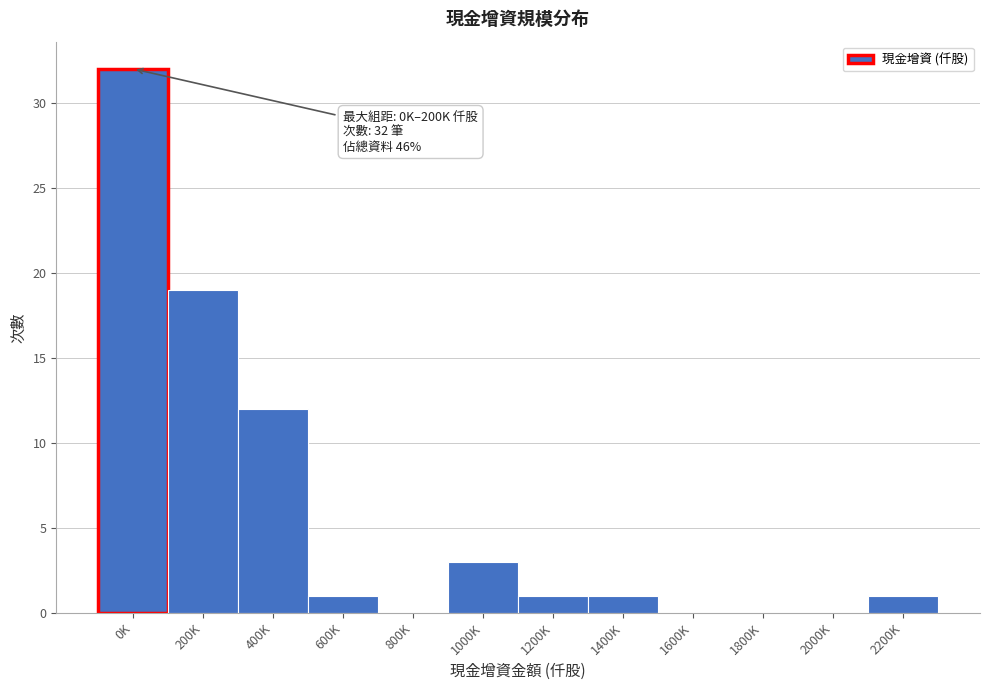

Reading right to left, extract all data points from this chart.

2200K=1	2000K=0	1800K=0	1600K=0	1400K=1	1200K=1	1000K=3	800K=0	600K=1	400K=12	200K=19	0K=32